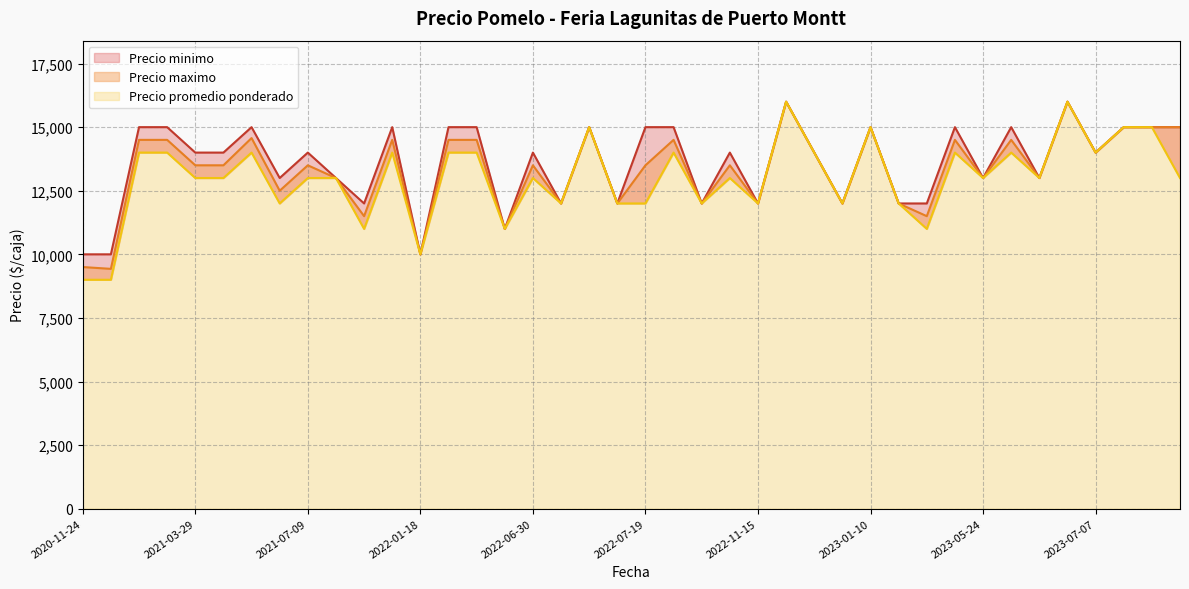

How many interior local peaks does the Precio minimo series have?

11